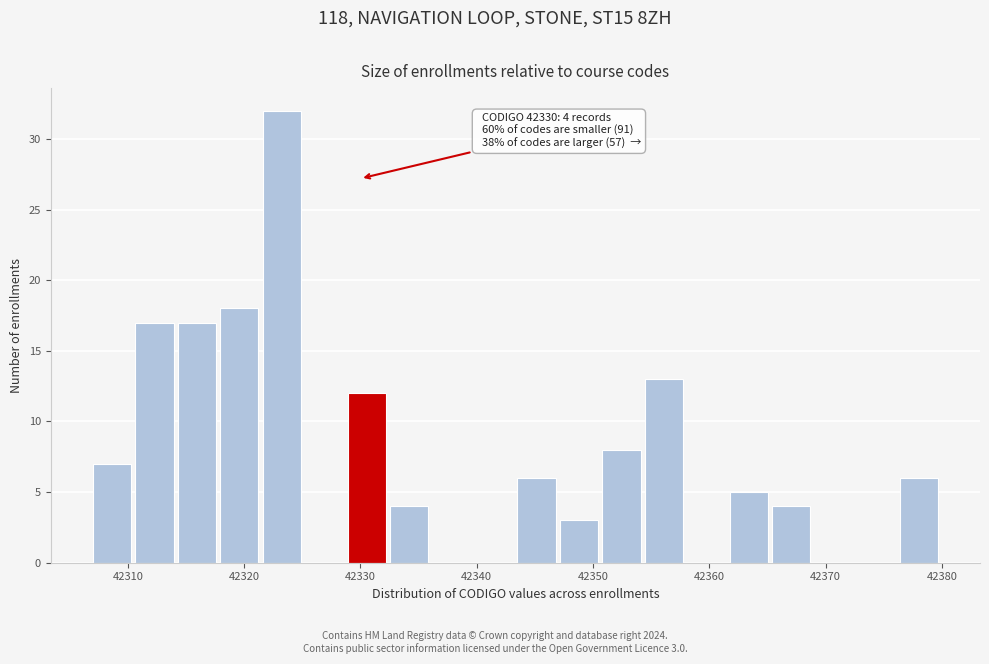

Around what value on the x-axis is the tallest bar? Give the approximate position of its centre, as read against the axis.

42323